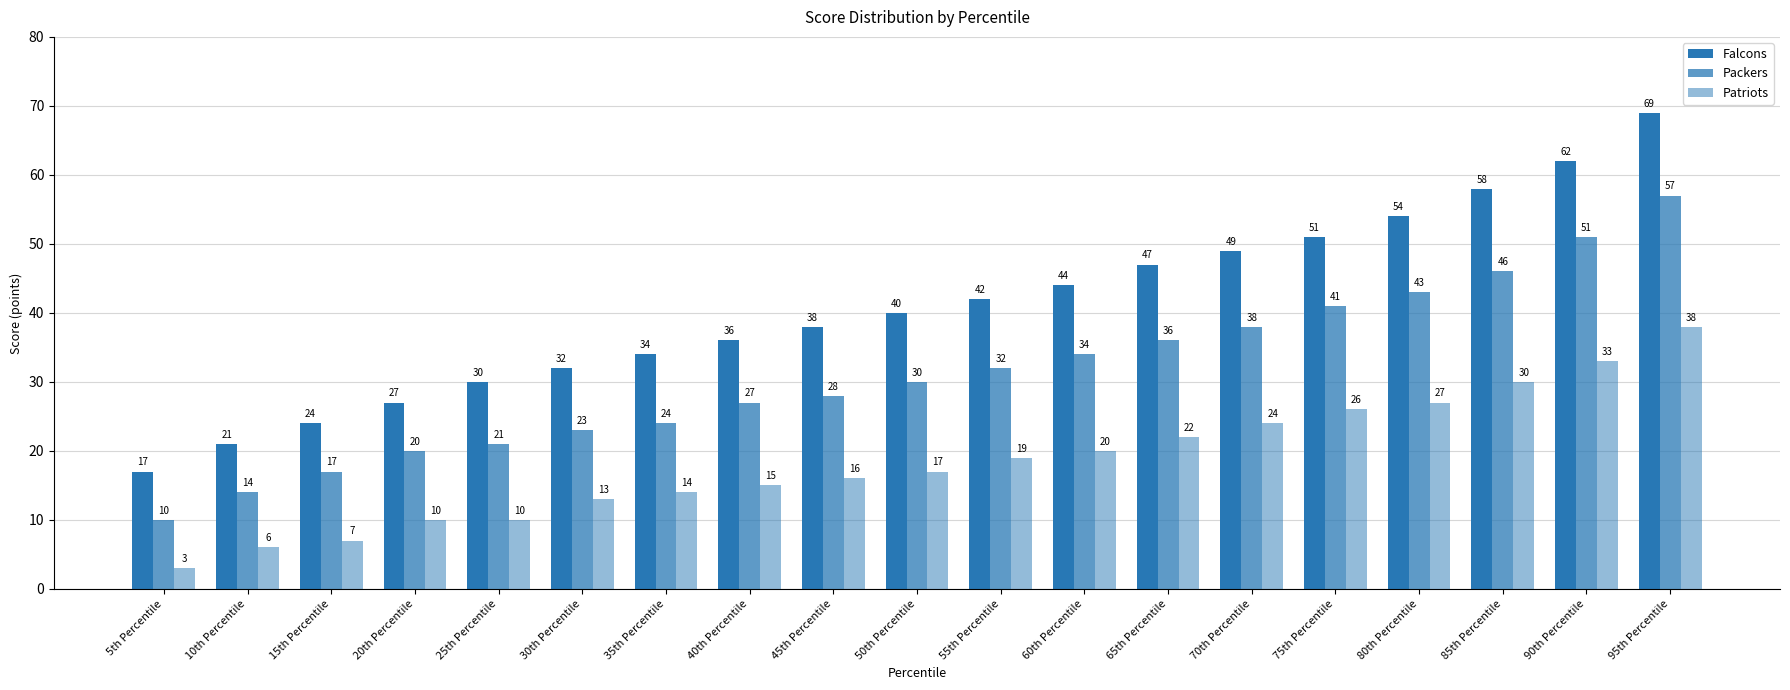

Are the bars grouped side by side (vs. stacked)?

Yes